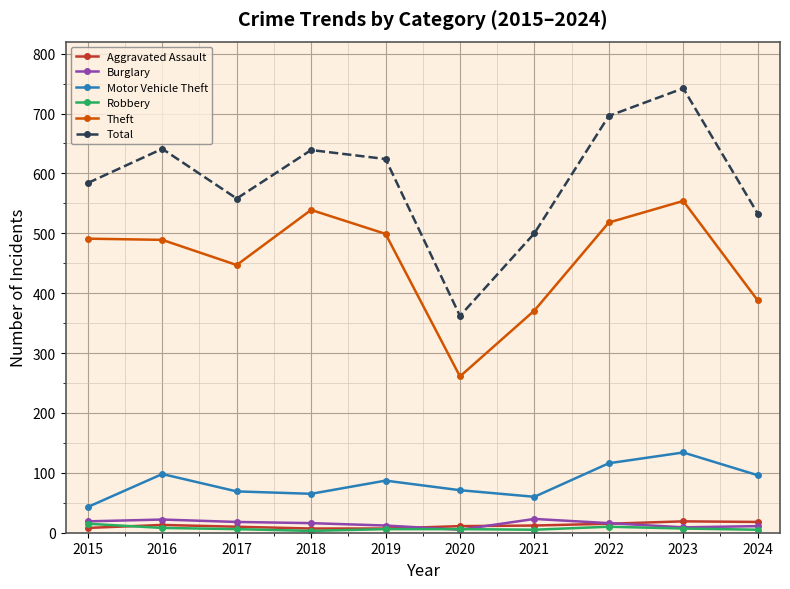

True or false: Theft and Burglary intersect in this chart.

False